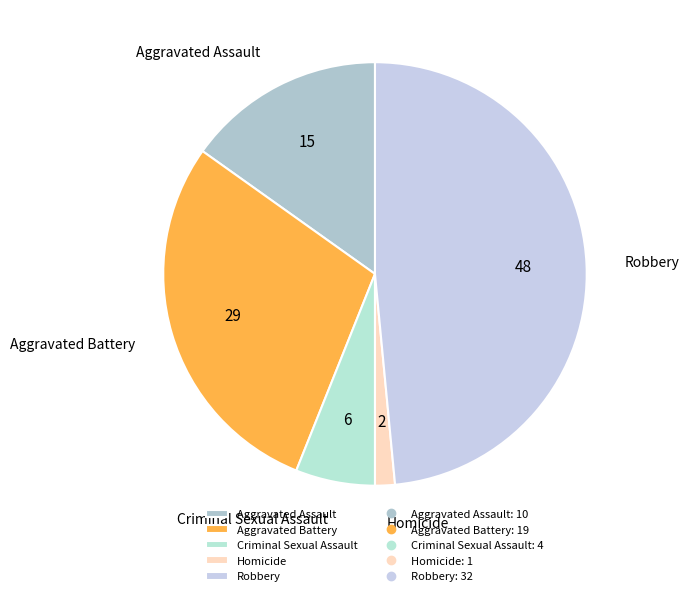

Between Aggravated Battery and Criminal Sexual Assault, which is larger?

Aggravated Battery